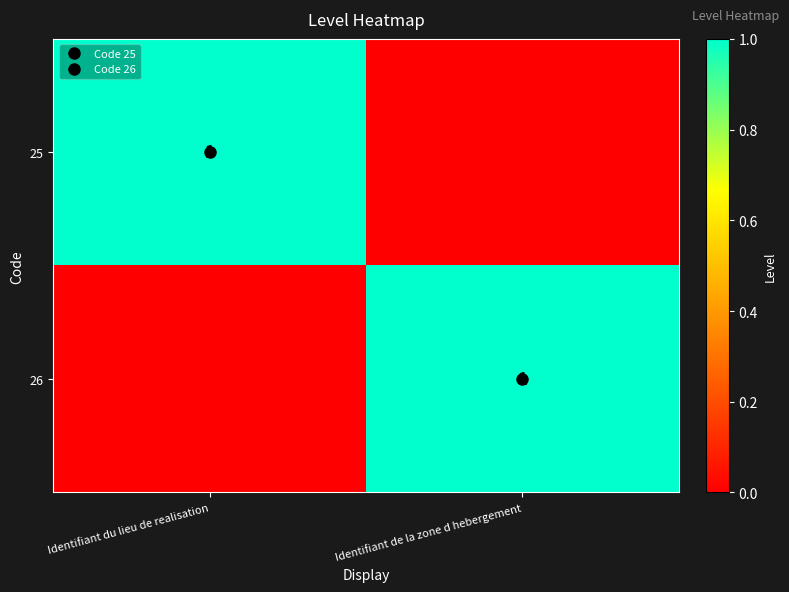

What is the maximum value for 25?

1